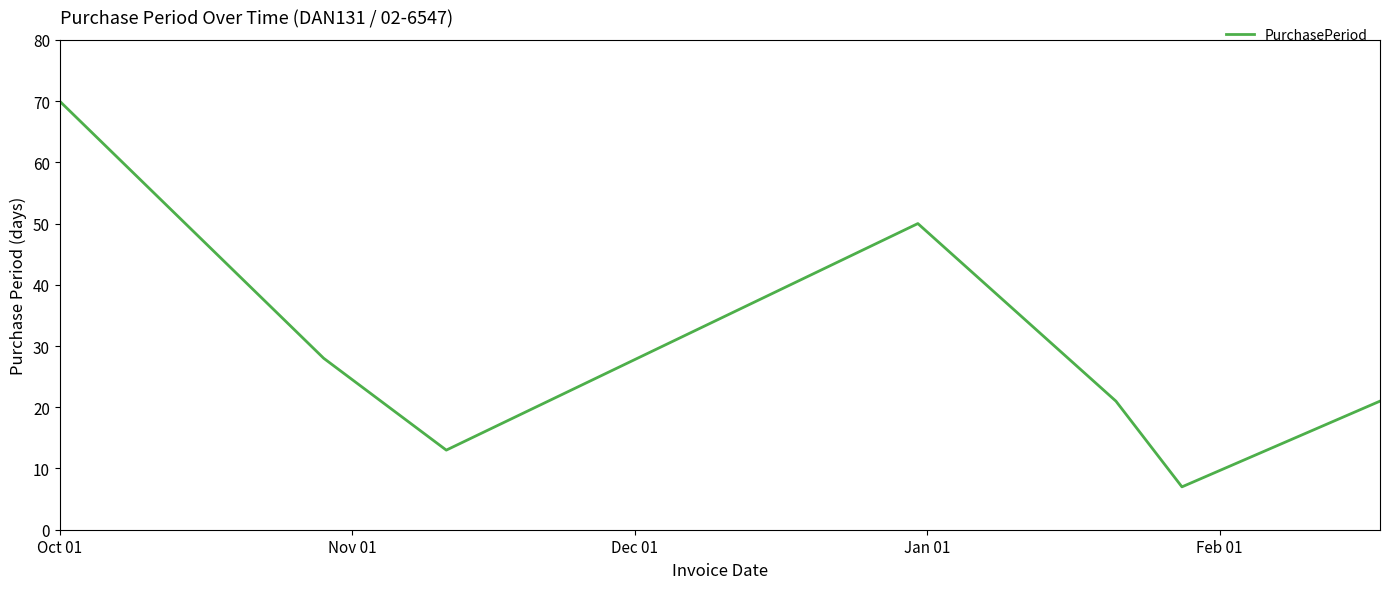

True or false: the data has more than 1 interior local peaks.

False